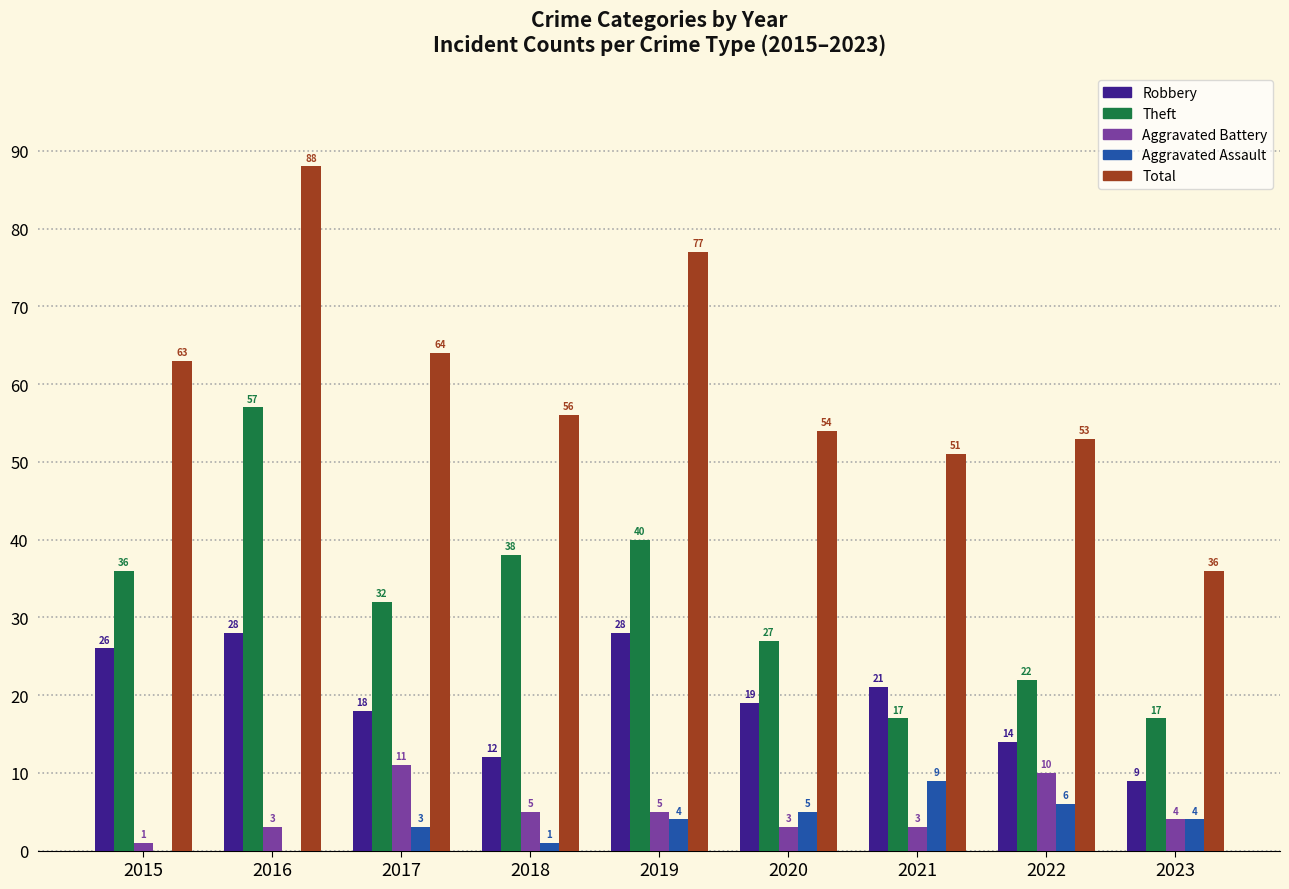

What are all the series names shown in the legend?

Robbery, Theft, Aggravated Battery, Aggravated Assault, Total